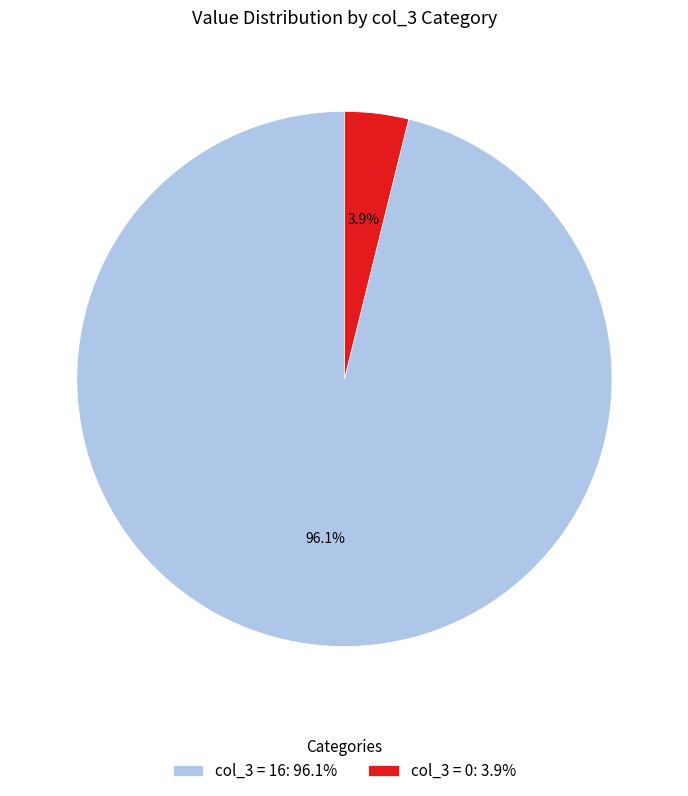

Which has a higher value, col_3 = 0: 3.9% or col_3 = 16: 96.1%?

col_3 = 16: 96.1%